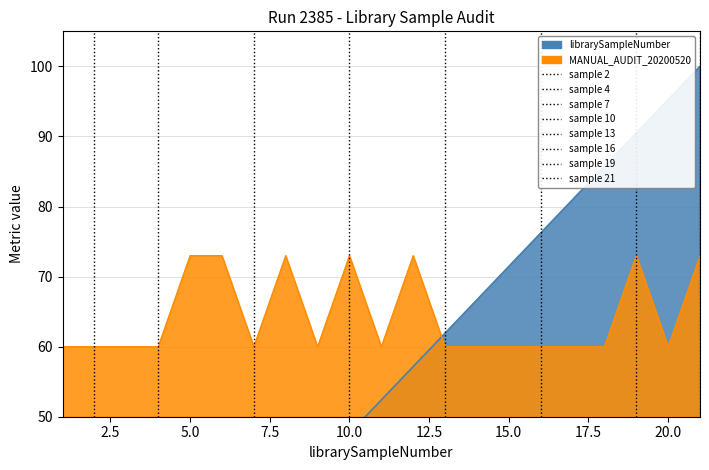

What is the minimum value shown in the chart?

4.8